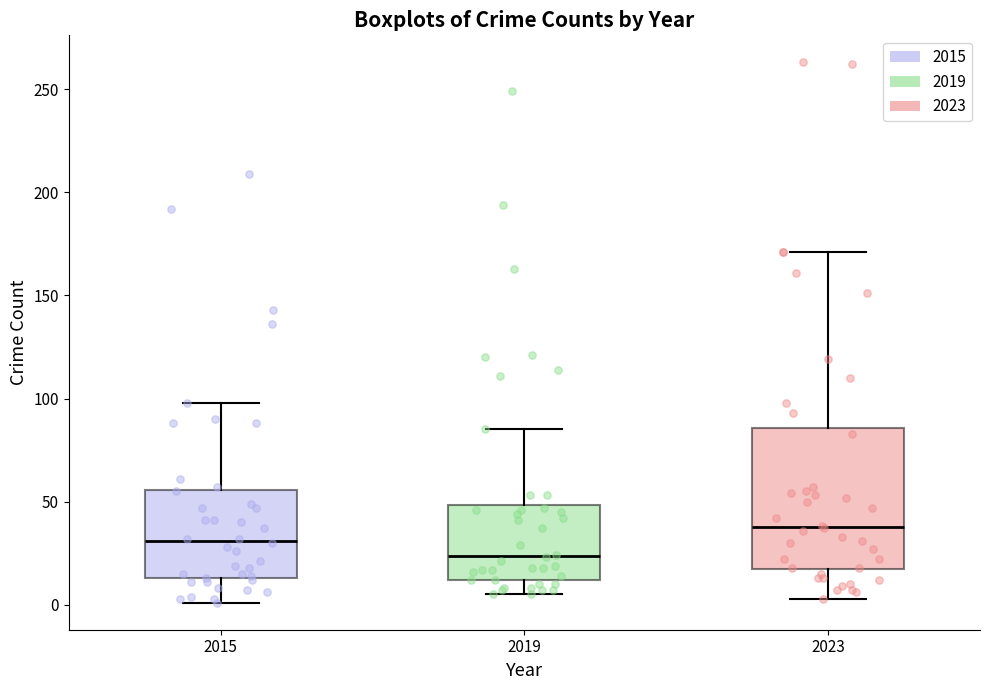

Reading left to right, read every box against the y-axis: the position of its median line, the range the box covers, and the ends of its whiskers. The values are not printed on the chart, so give them approximately, as read against the axis.

2015: median 30, box 15 to 55, whiskers 0 to 100
2019: median 25, box 10 to 50, whiskers 5 to 85
2023: median 40, box 15 to 85, whiskers 5 to 170